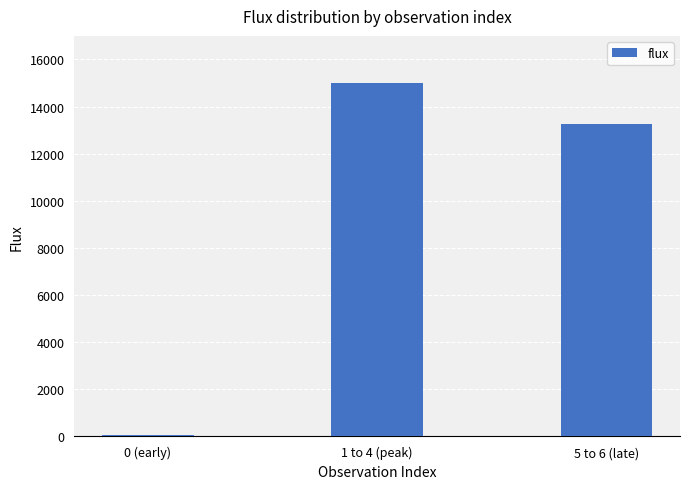

Where is the data nearest to the value 7528?

5 to 6 (late)